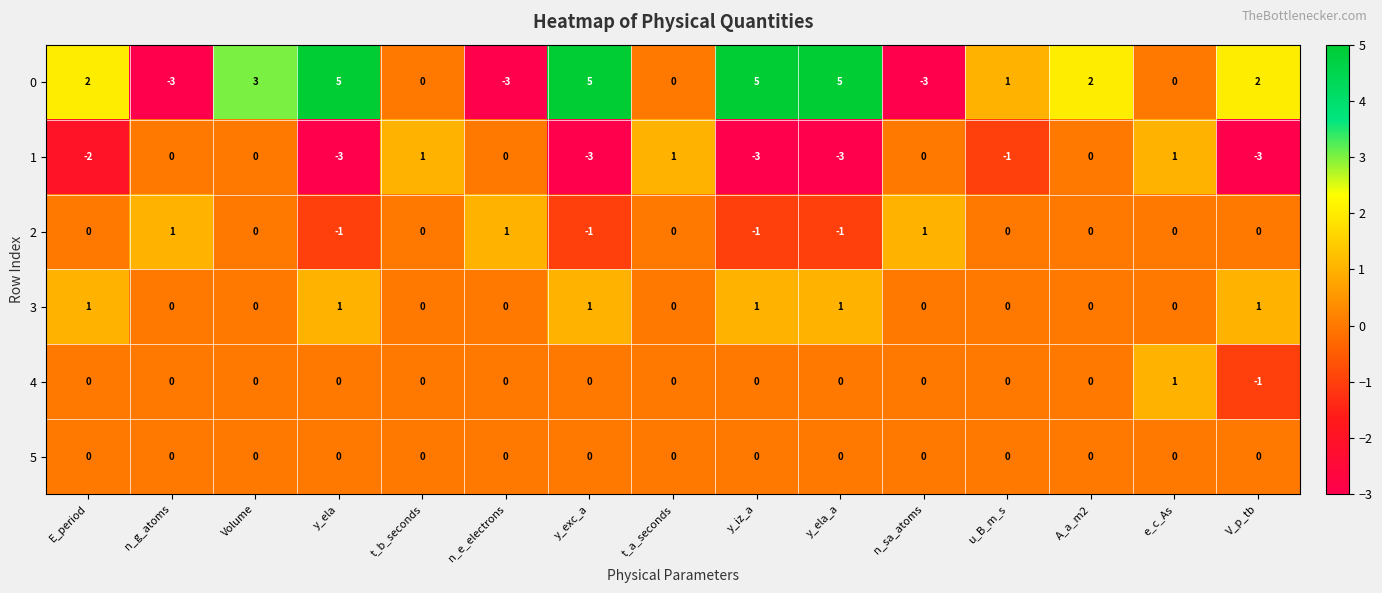

What is the spread (max minus min) of values at n_e_electrons?

4